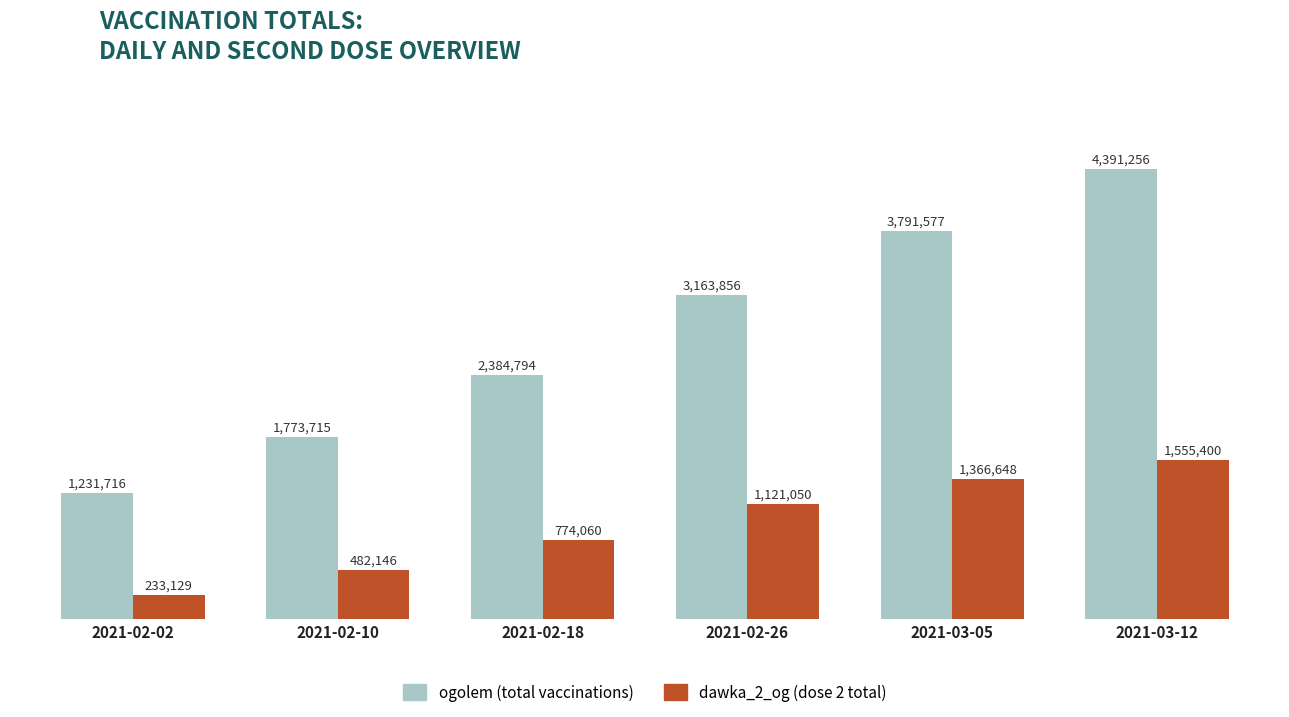

What is the highest value of the dawka_2_og (dose 2 total) series?

1555400